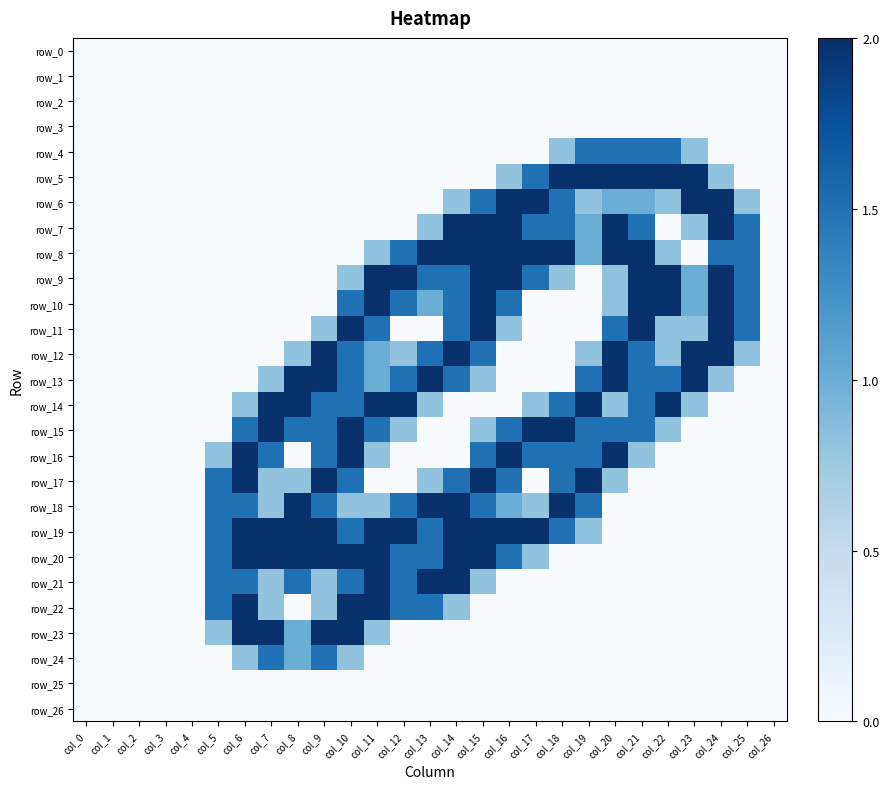

Is the value of row_3 at col_0 greater than the value of row_13 at col_0?

No